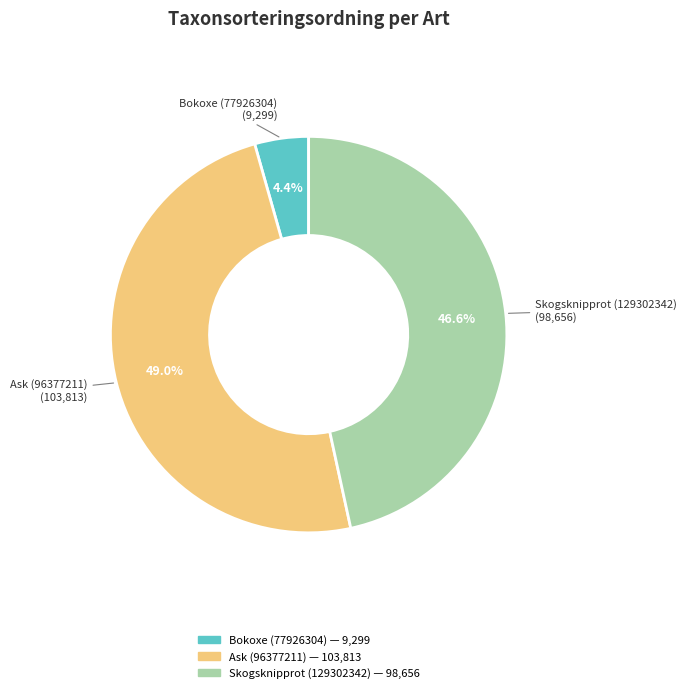

True or false: Skogsknipprot (129302342) accounts for 47% of the total.

True